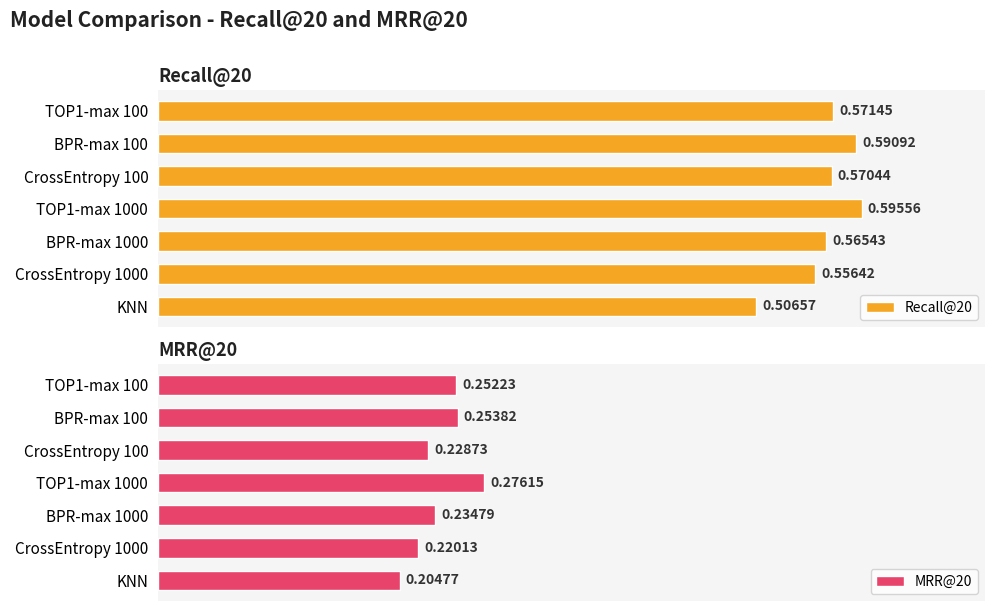

Where is Recall@20 nearest to the value 0?

KNN